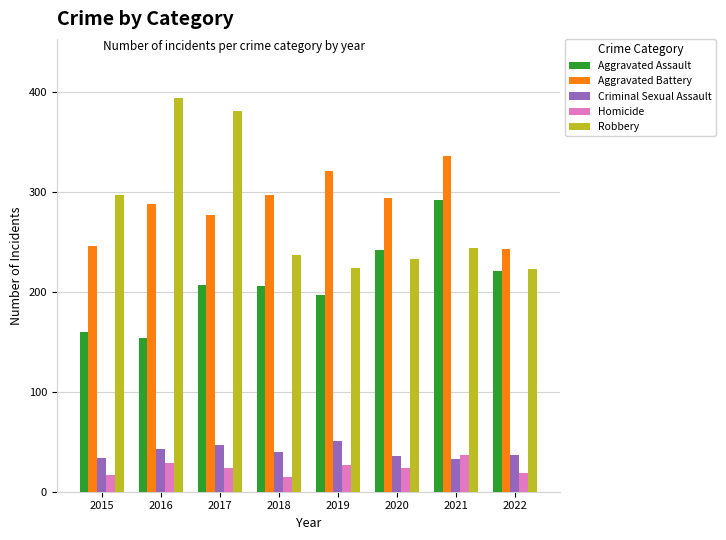

Is the value of Robbery at 2017 greater than the value of Aggravated Assault at 2021?

Yes